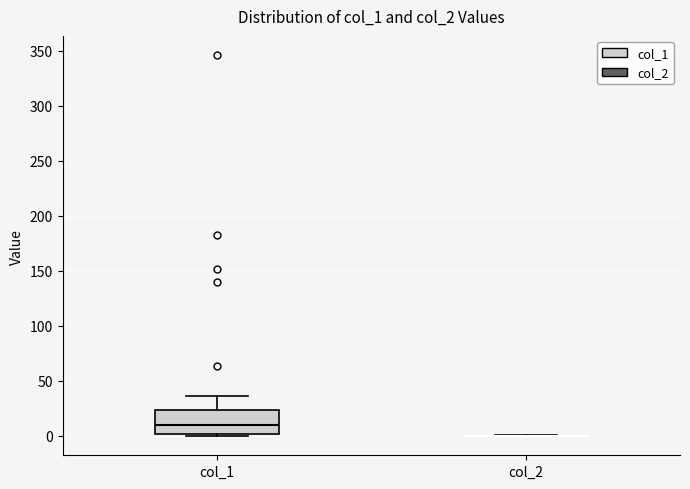

Reading left to right, transcribe this box plot: for each box, give where its median line is, the range the box spans, and where its two whiskers end, as read against the y-axis. The values are not printed on the chart, so give them approximately, as read against the axis.

col_1: median 10, box 0 to 25, whiskers 0 (just below the box's lower edge) to 35
col_2: box collapsed to a line at 0, whiskers 0 to 0